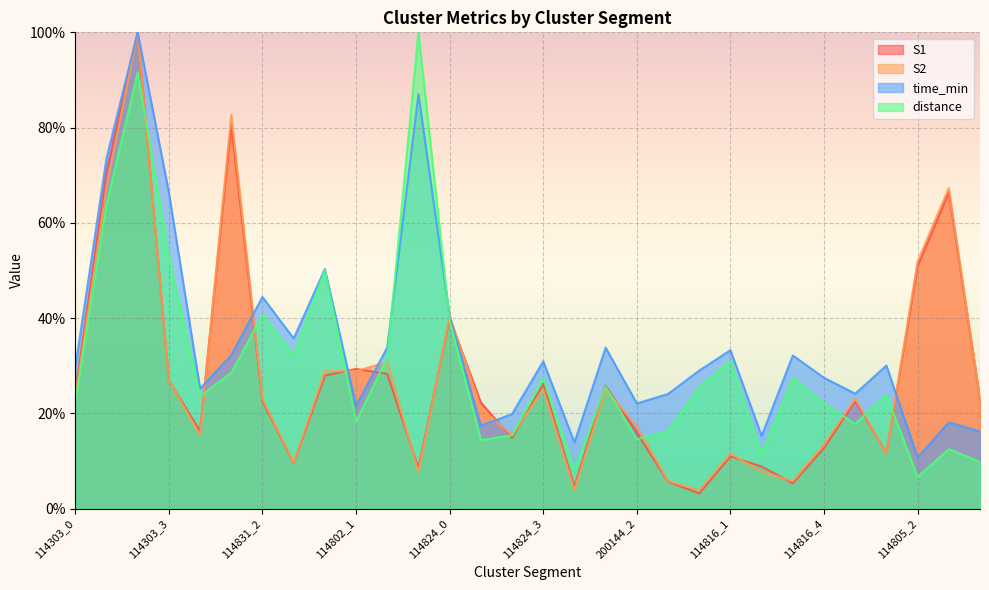

Where does the distance series first go above 25?

114303_1